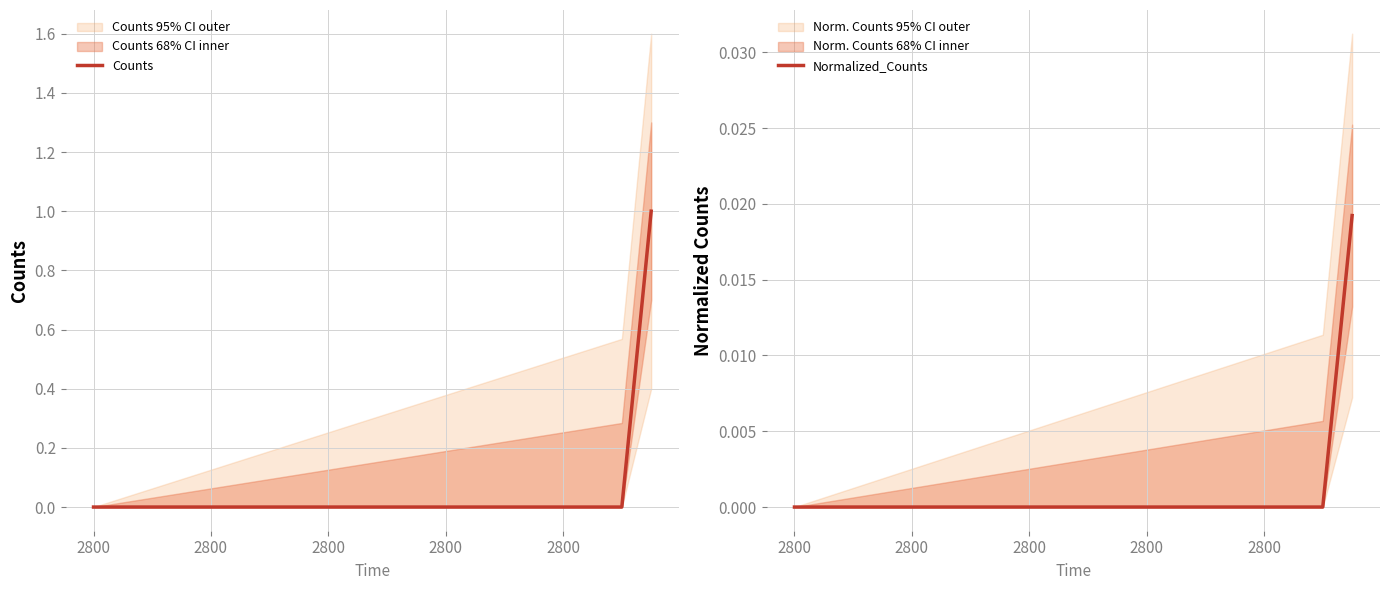

Count the Normalized_Counts values in the range 0 to 1.

20